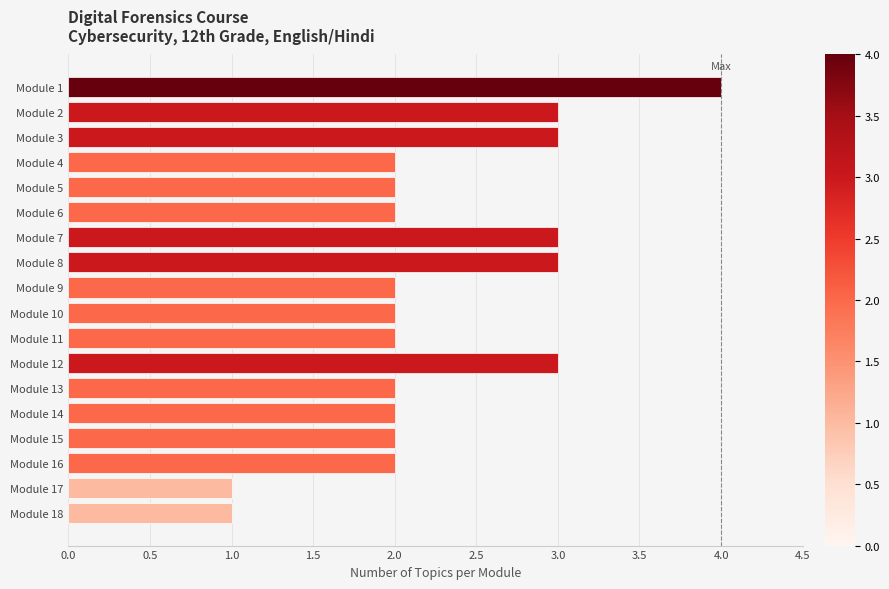

Reading top to bottom, list all the values displayed in this chart.

Module 1=4	Module 2=3	Module 3=3	Module 4=2	Module 5=2	Module 6=2	Module 7=3	Module 8=3	Module 9=2	Module 10=2	Module 11=2	Module 12=3	Module 13=2	Module 14=2	Module 15=2	Module 16=2	Module 17=1	Module 18=1